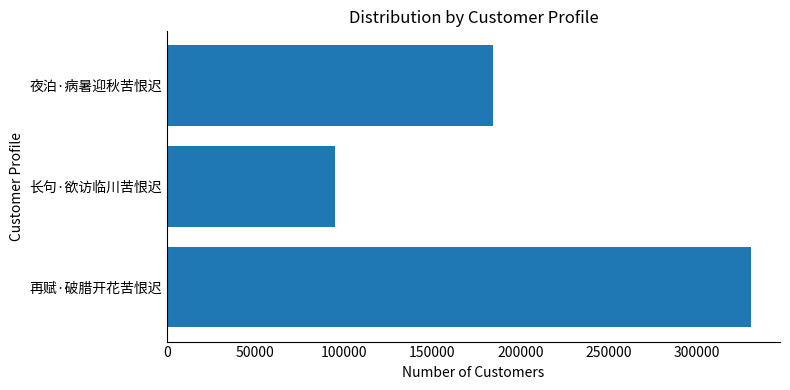

What is the sum of the values at 再赋·破腊开花苦恨迟 and 夜泊·病暑迎秋苦恨迟?

515084